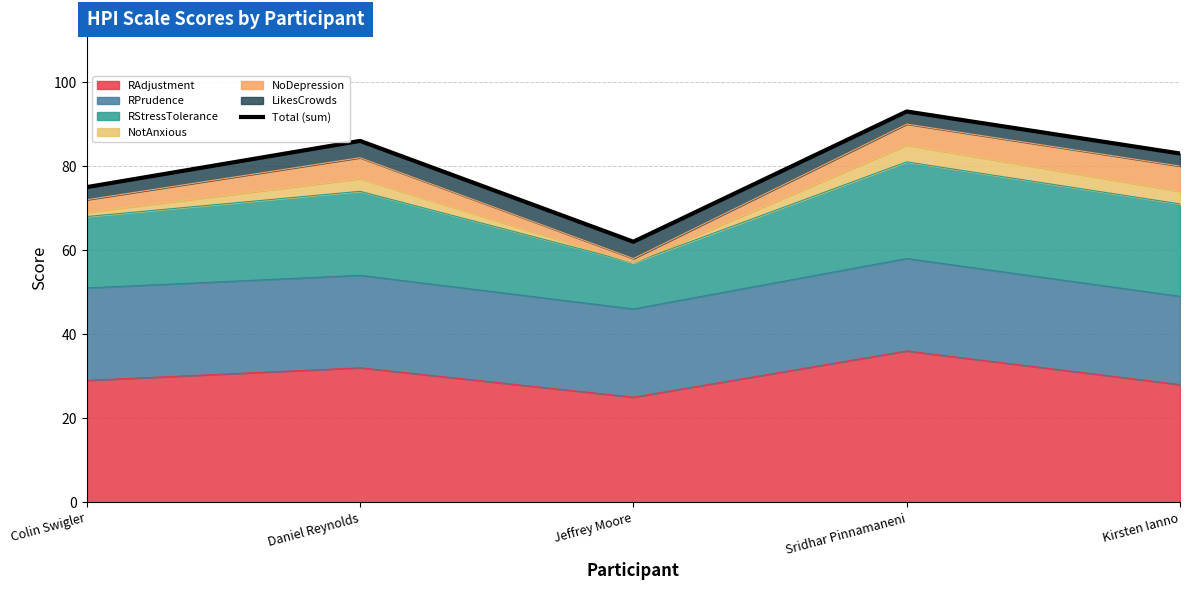

Rank the categories by value from lowest to highest.

Jeffrey Moore, Colin Swigler, Kirsten Ianno, Daniel Reynolds, Sridhar Pinnamaneni